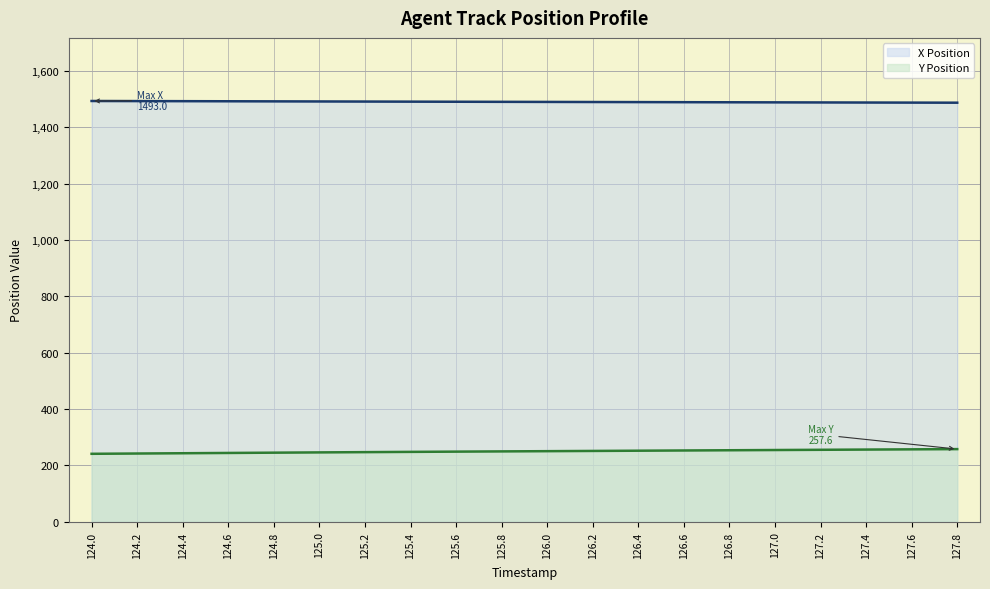

True or false: Y Position and X Position cross at least once.

False